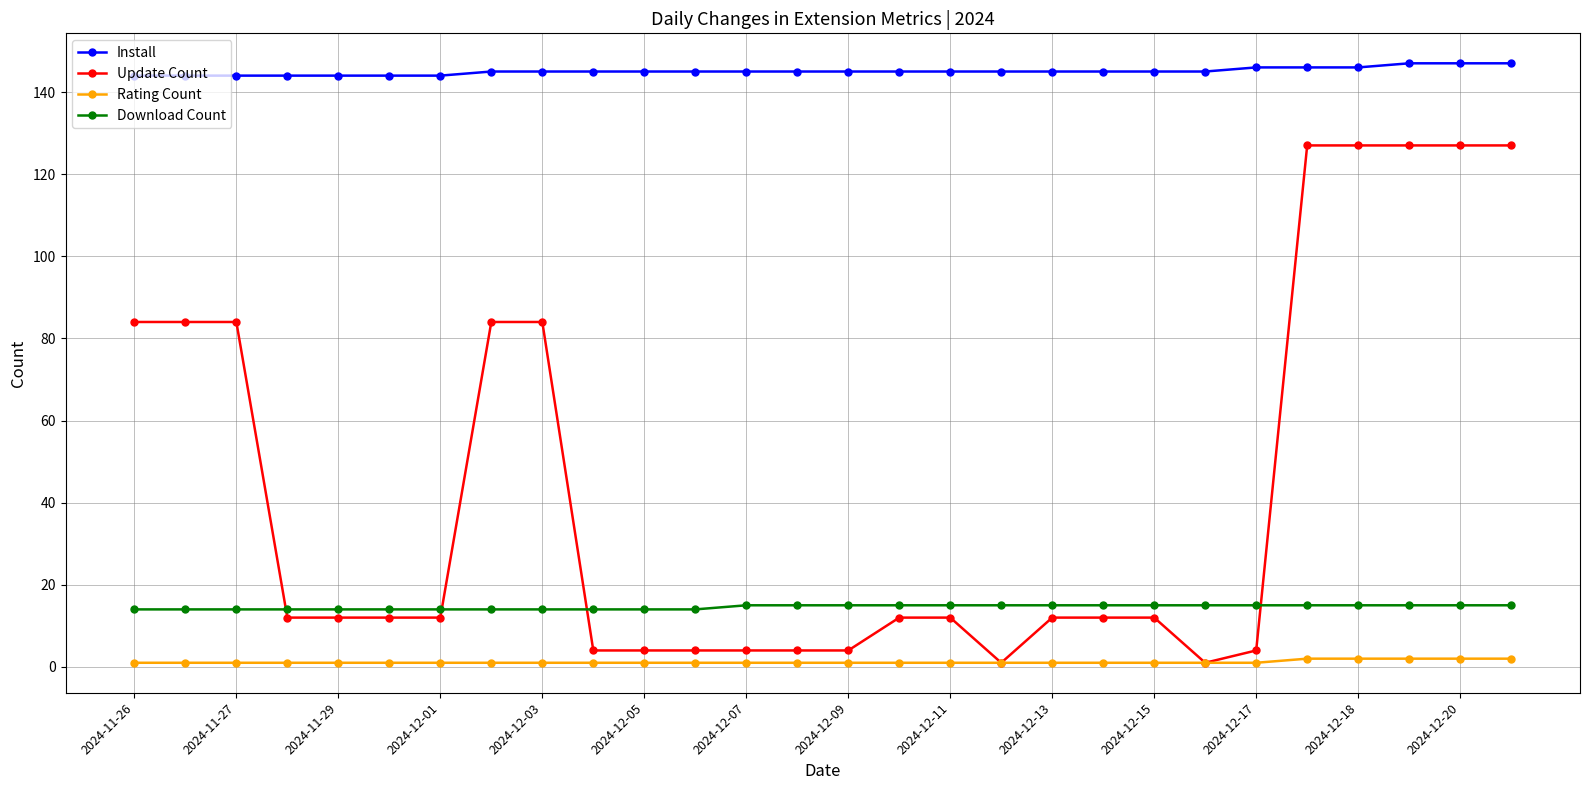

Which series has the largest total across all categories?

Install